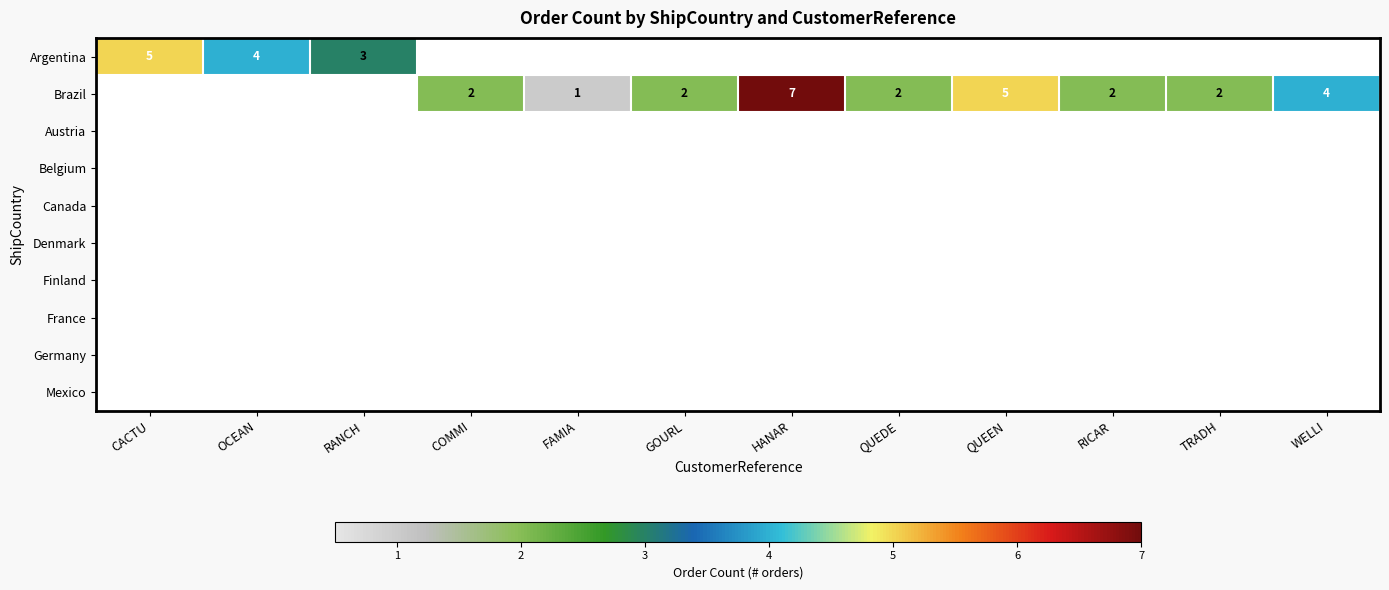

How many categories are shown in the chart?

12